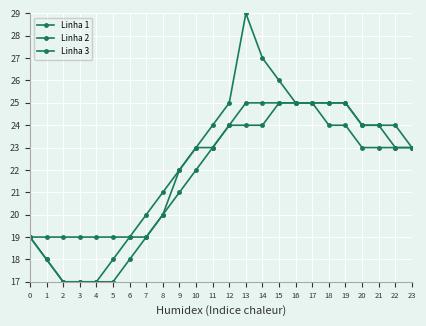

The Linha 1 series shows 26 at 15. True or false?

True